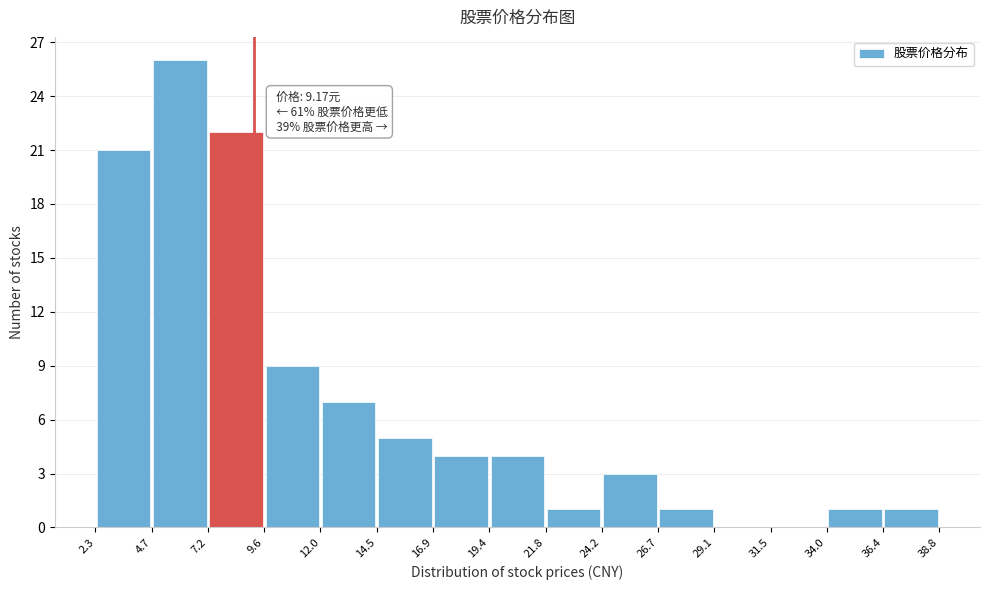

Over which range of the x-axis is the bar tallest?

4.7 to 7.2